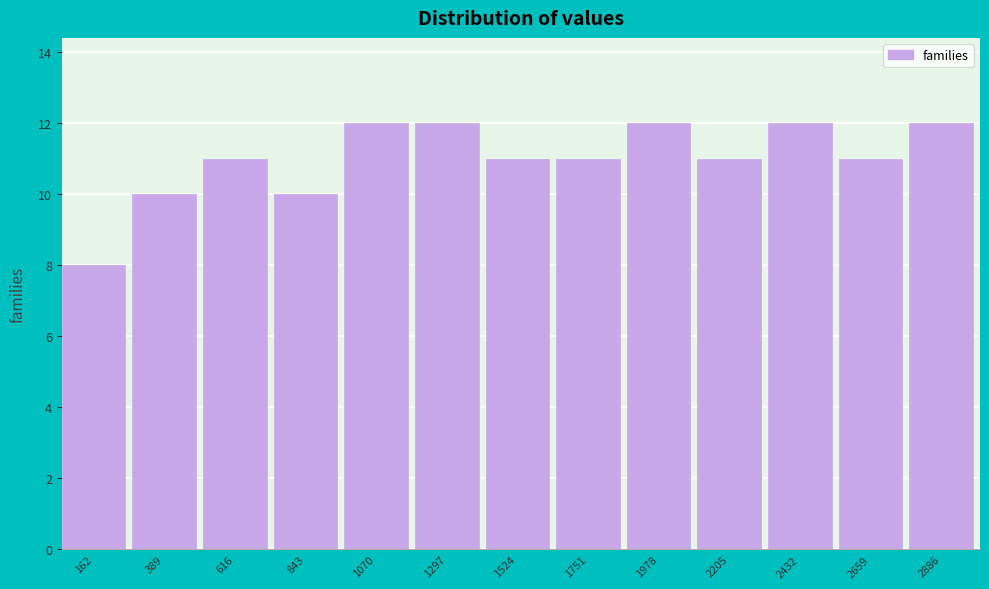

Reading left to right, transcribe this chart: for each bar, give the range it covers on the x-axis and its height. Neither the bar edges nor the heights are printed on the chart, so give them approximately, as read against the axes.

50 to 300: 8
300 to 500: 10
500 to 750: 11
750 to 950: 10
950 to 1200: 12
1200 to 1400: 12
1400 to 1650: 11
1650 to 1850: 11
1850 to 2100: 12
2100 to 2300: 11
2300 to 2550: 12
2550 to 2750: 11
2750 to 3000: 12